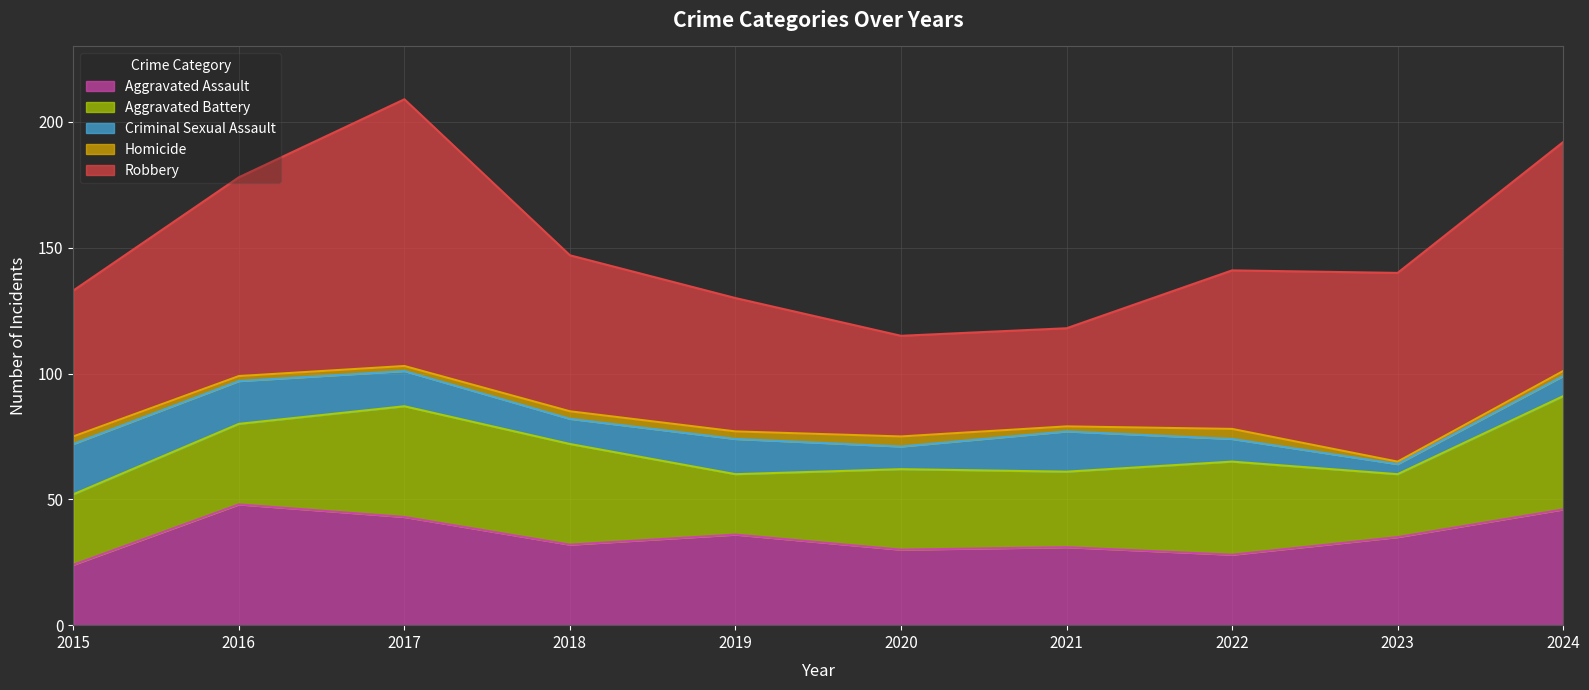

Which category has the highest value across all series?

2017